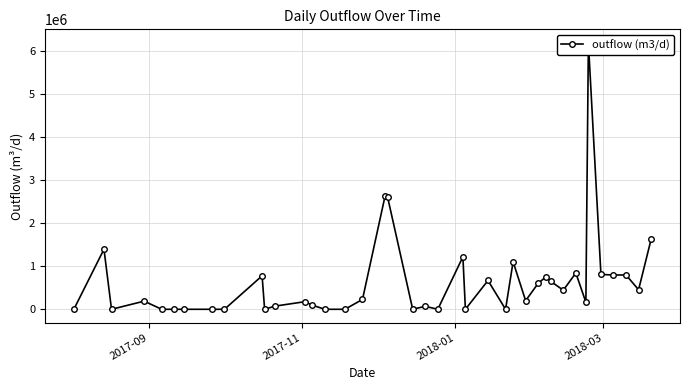

Does the chart display data point markers on the line(s)?

Yes